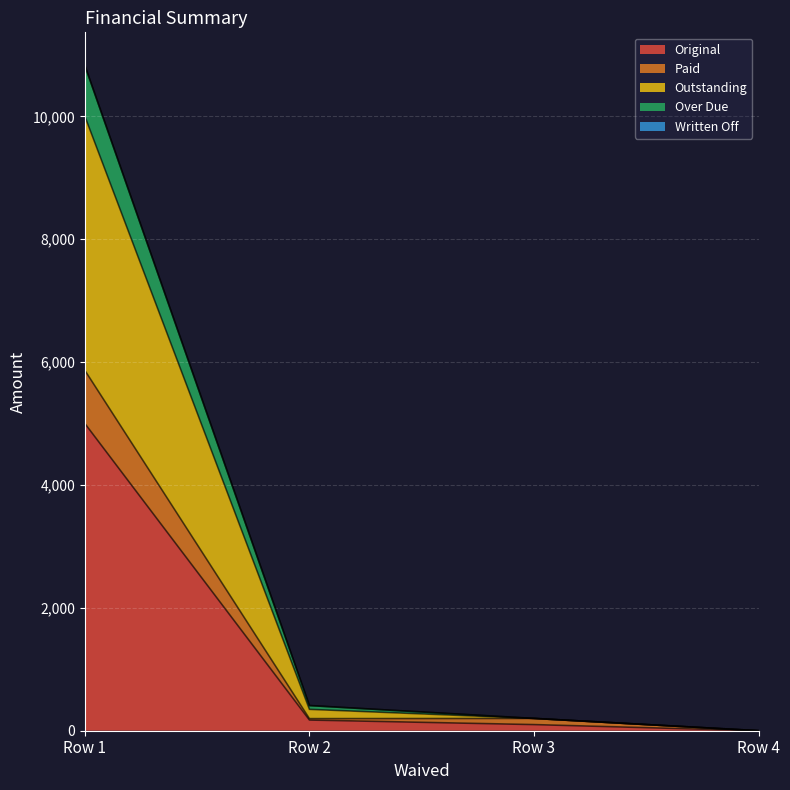

How many values in Original are above zero?

3